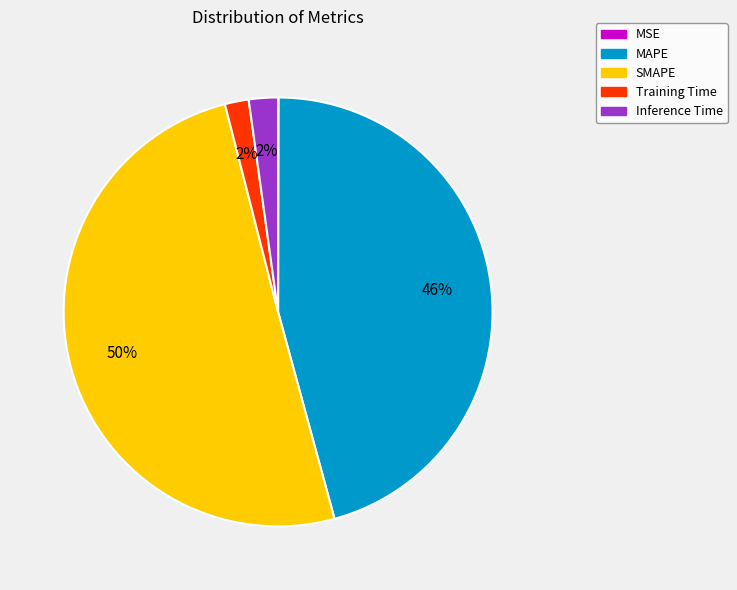

To the nearest percent, what is the average slice percentage?

20%